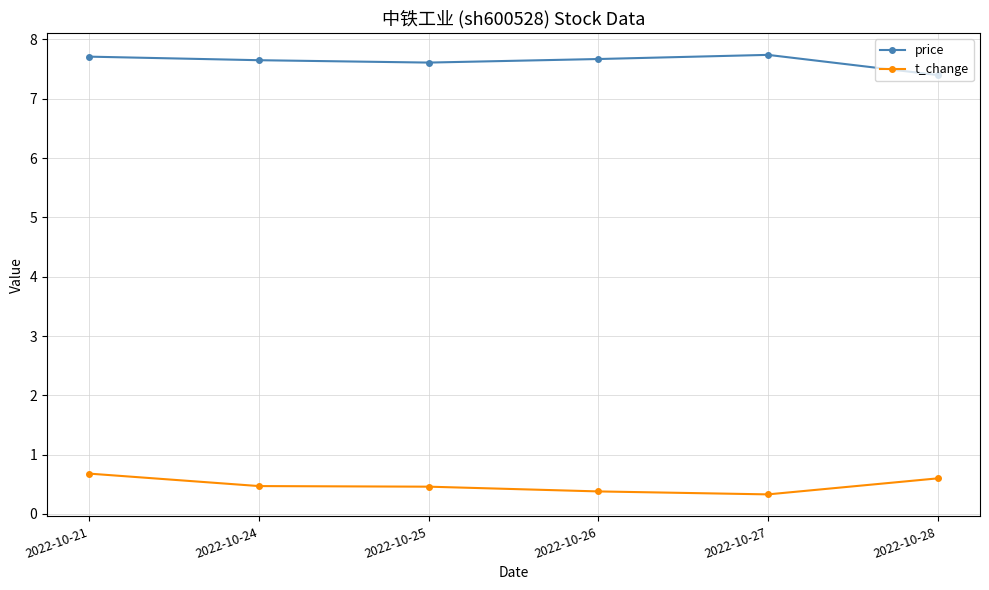

True or false: t_change and price cross at least once.

False